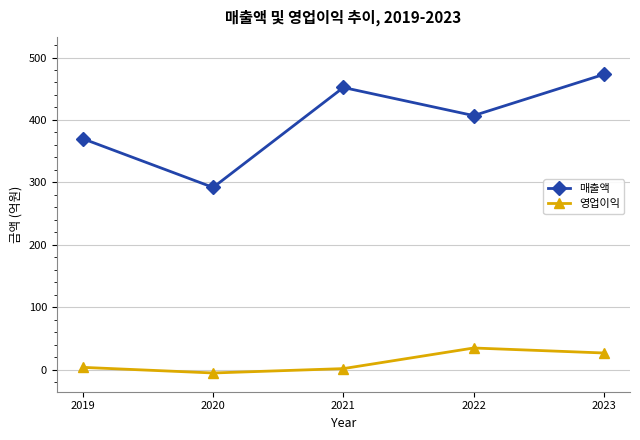

The value of 매출액 at 2022 is 407. True or false?

True